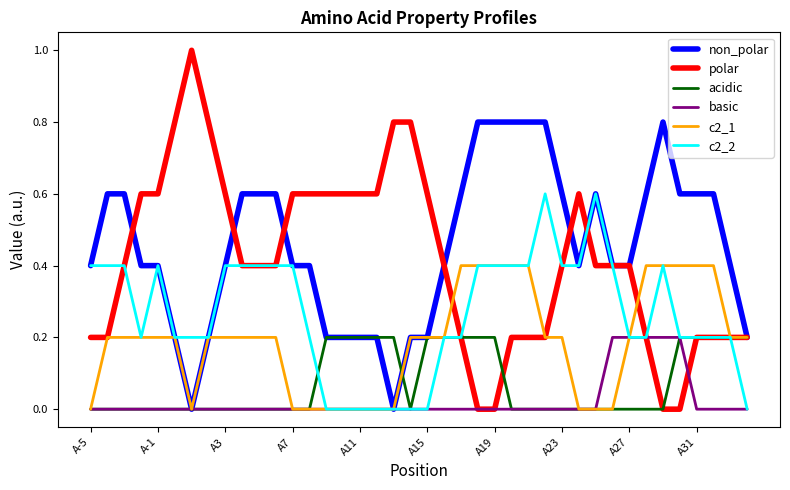

Which series has the largest range (max minus min)?

polar